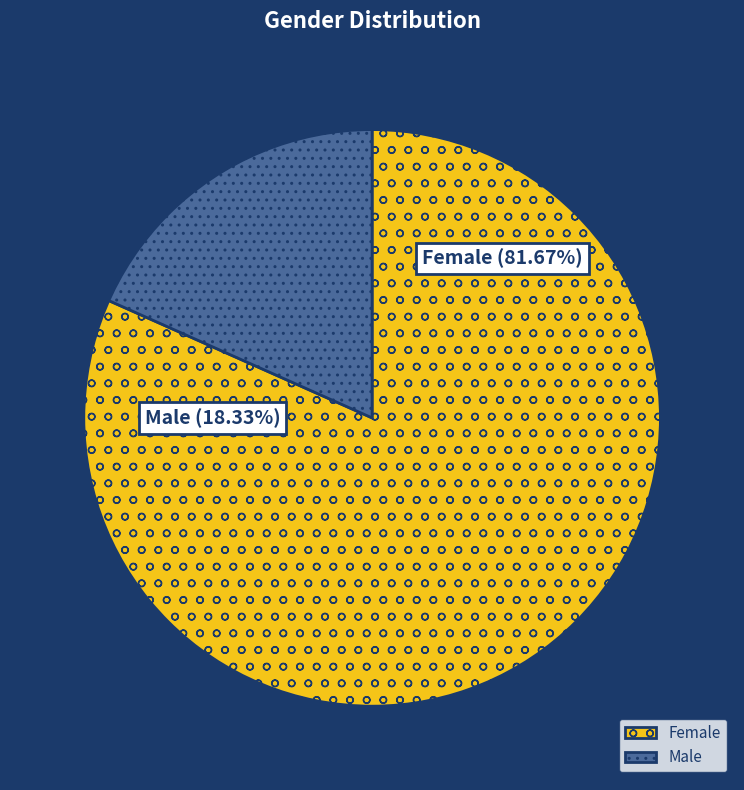

Approximately how many times larger is the value at Male compared to Female?

0.2